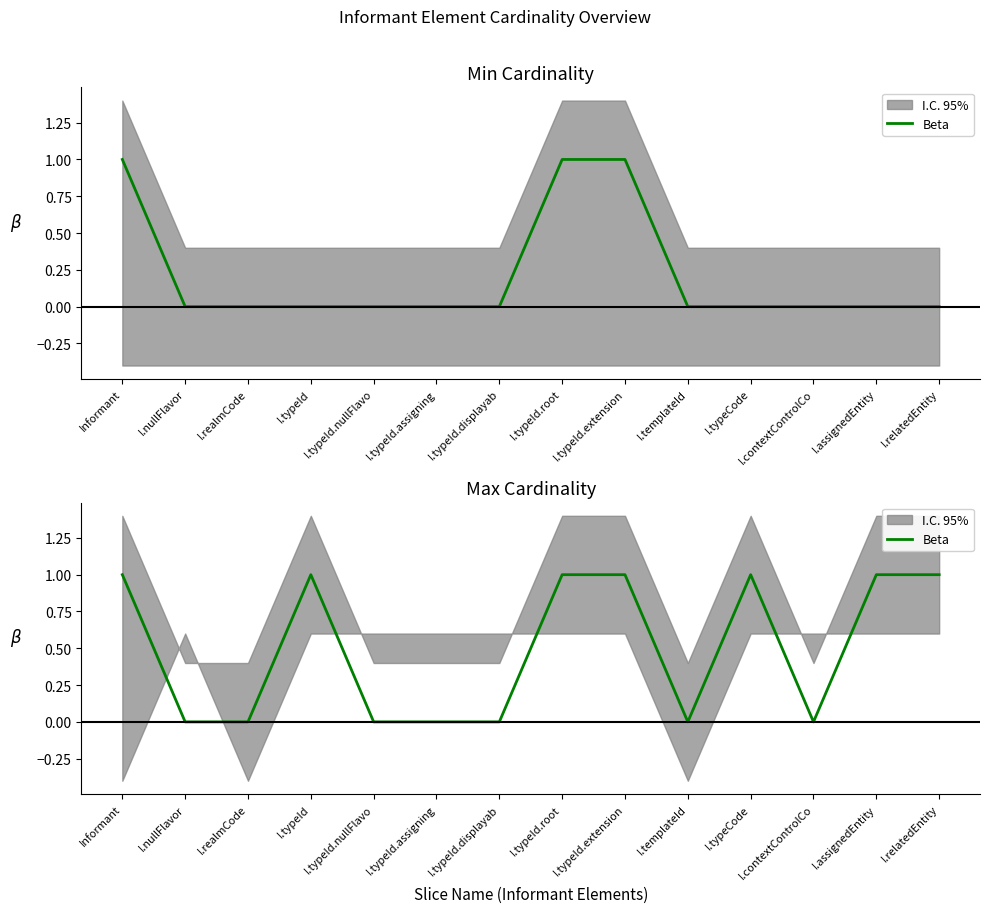

What is the difference between the values at I.realmCode and Informant?

1